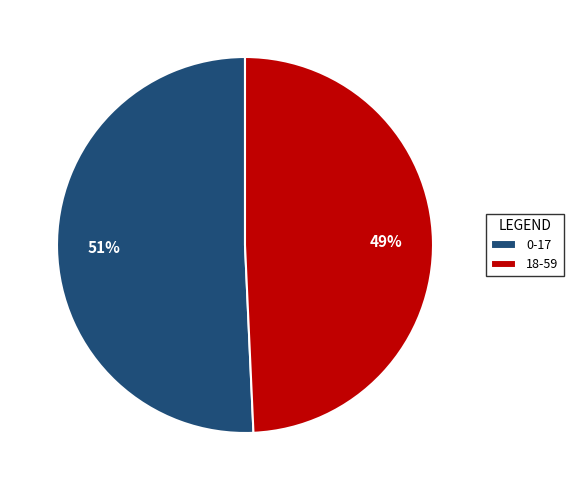

Is there any slice that represents more than half of the pie?

Yes